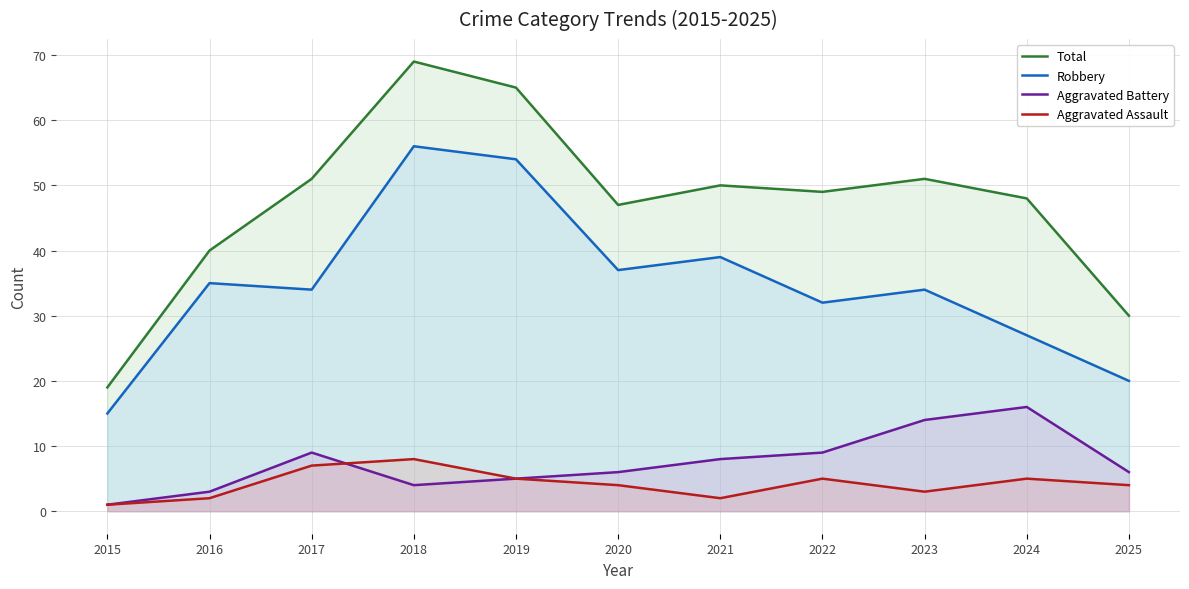

What is the value of the Robbery point at the 1st from the left?

15